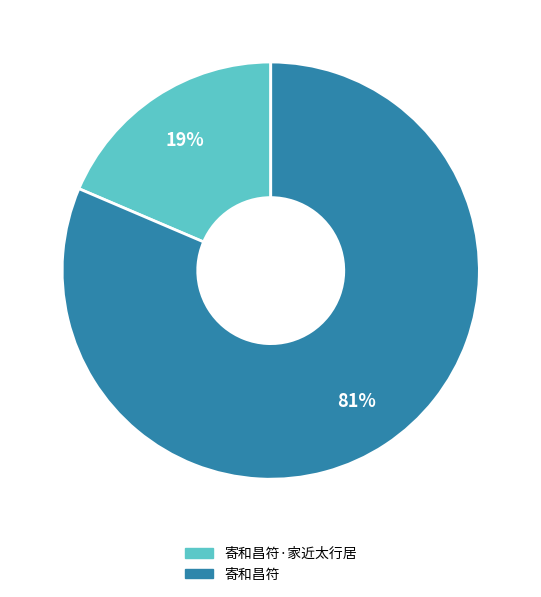

Count the number of slices in the pie.

2